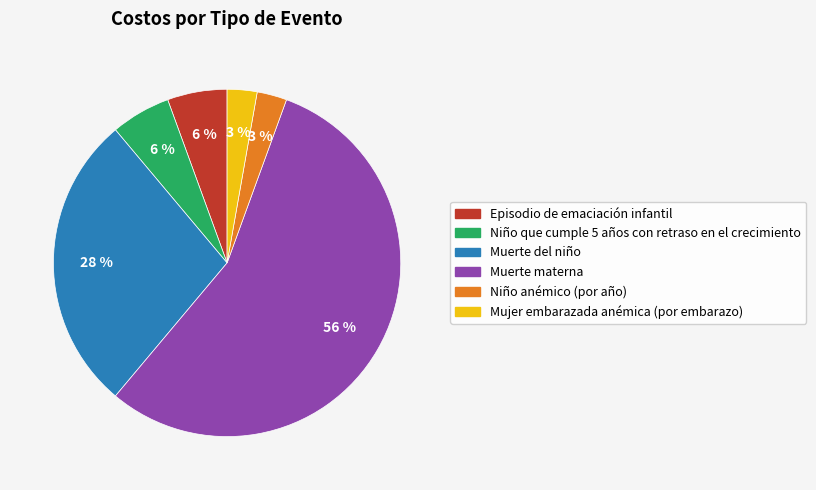

Count the number of slices in the pie.

6